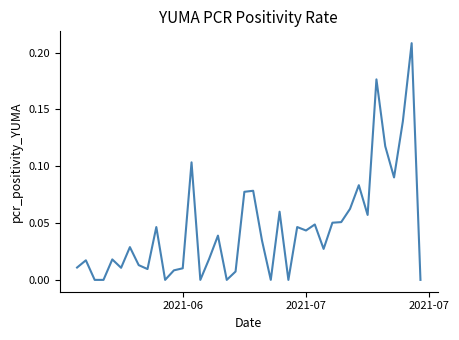

What is the difference between the maximum and minimum values?

0.2